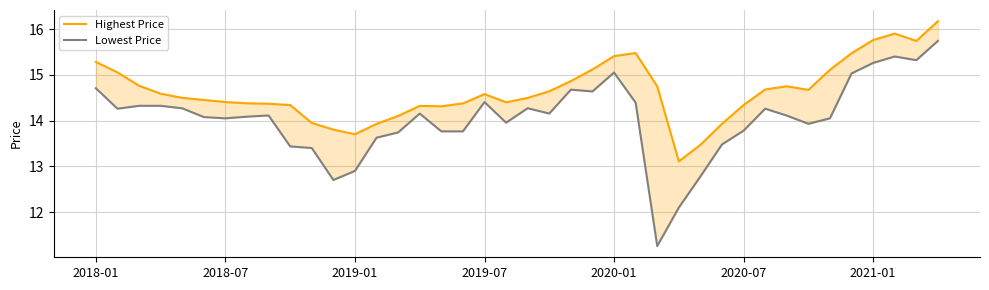

At which label does Lowest Price first exceed 14?

2018-01